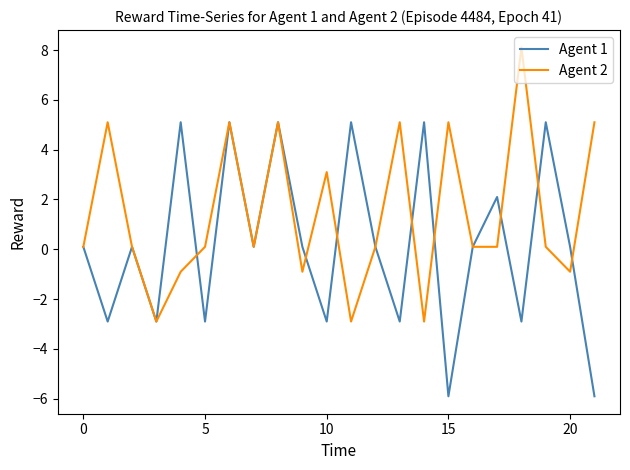

List the series in order of their overall mean, lowest first.

Agent 1, Agent 2